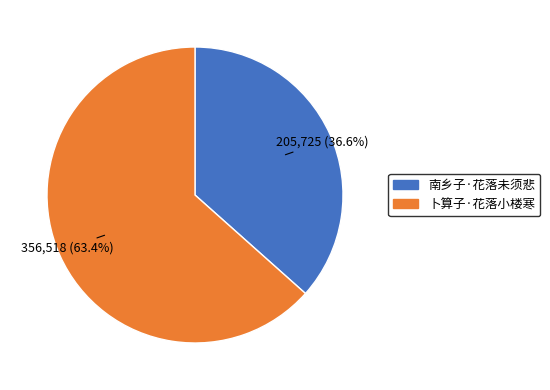

The 南乡子·花落未须悲 slice represents 37% of the pie. True or false?

True